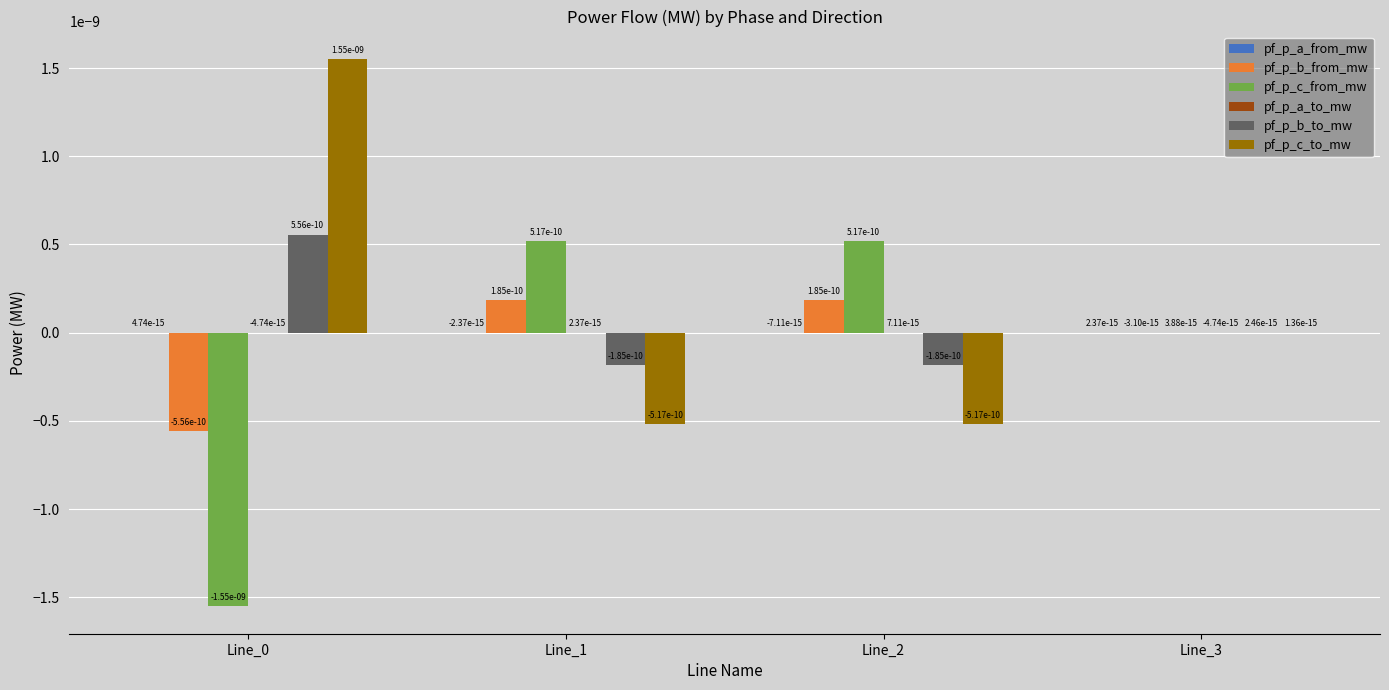

True or false: pf_p_c_to_mw has a value of 0.0 at Line_3.

True